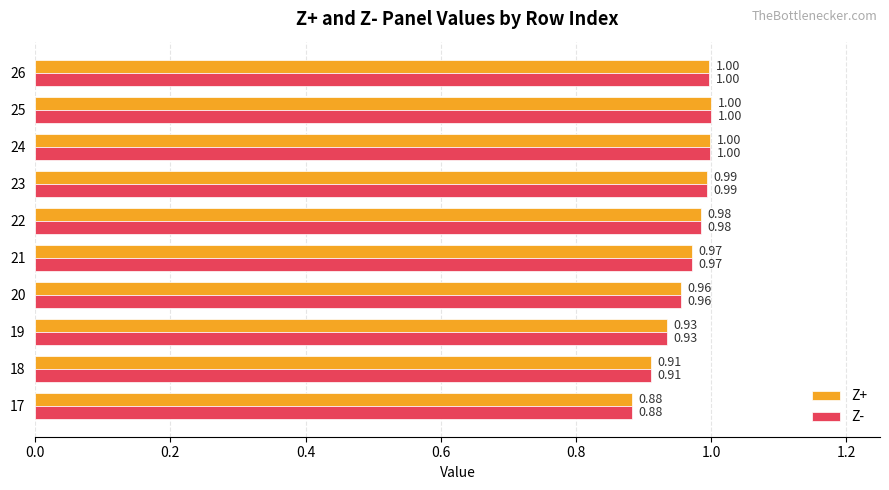

What are all the series names shown in the legend?

Z+, Z-